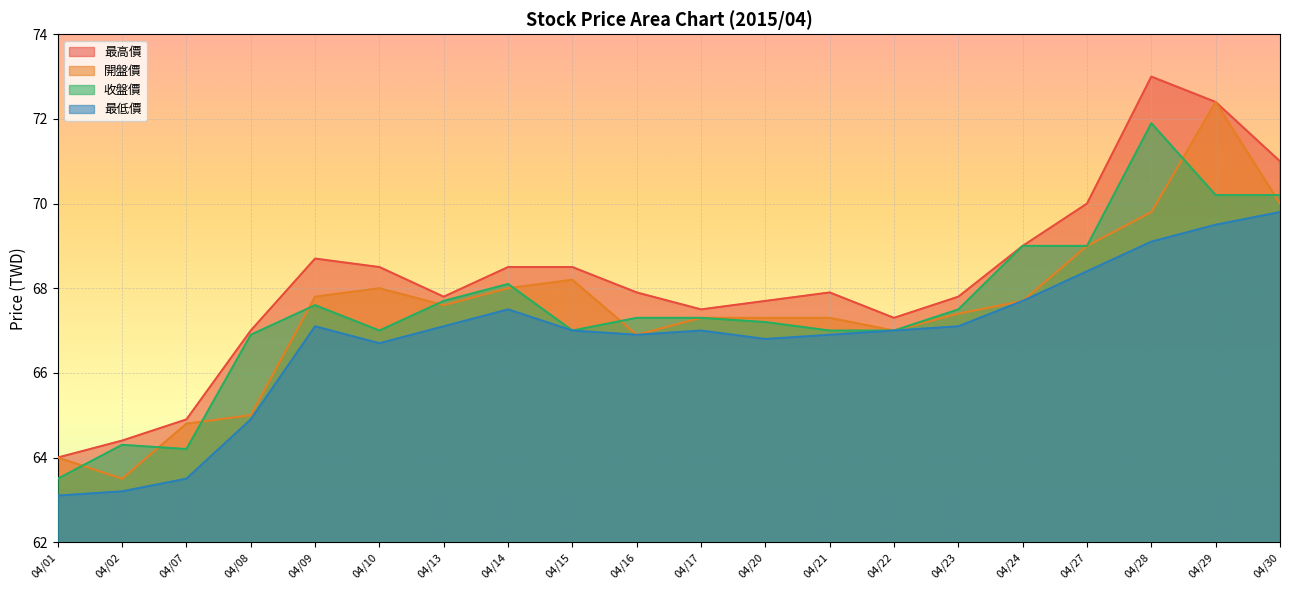

What is the maximum value shown in the chart?

73.0